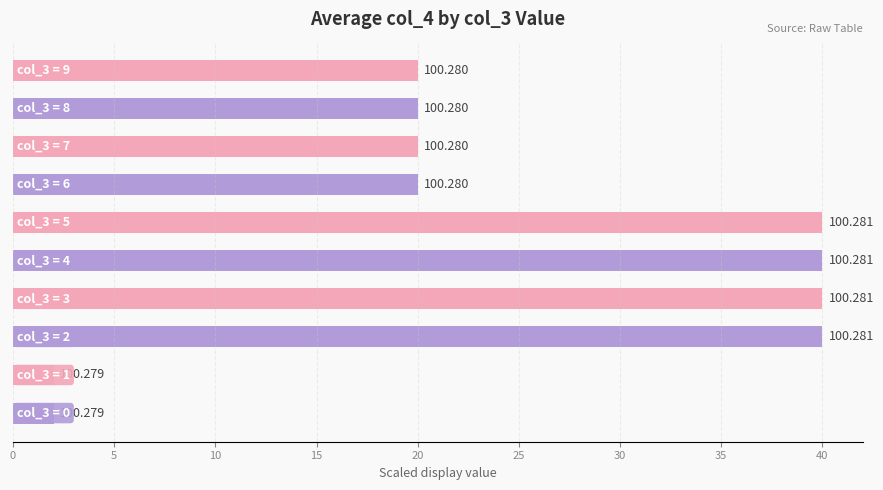

How many bars are there in total?

10